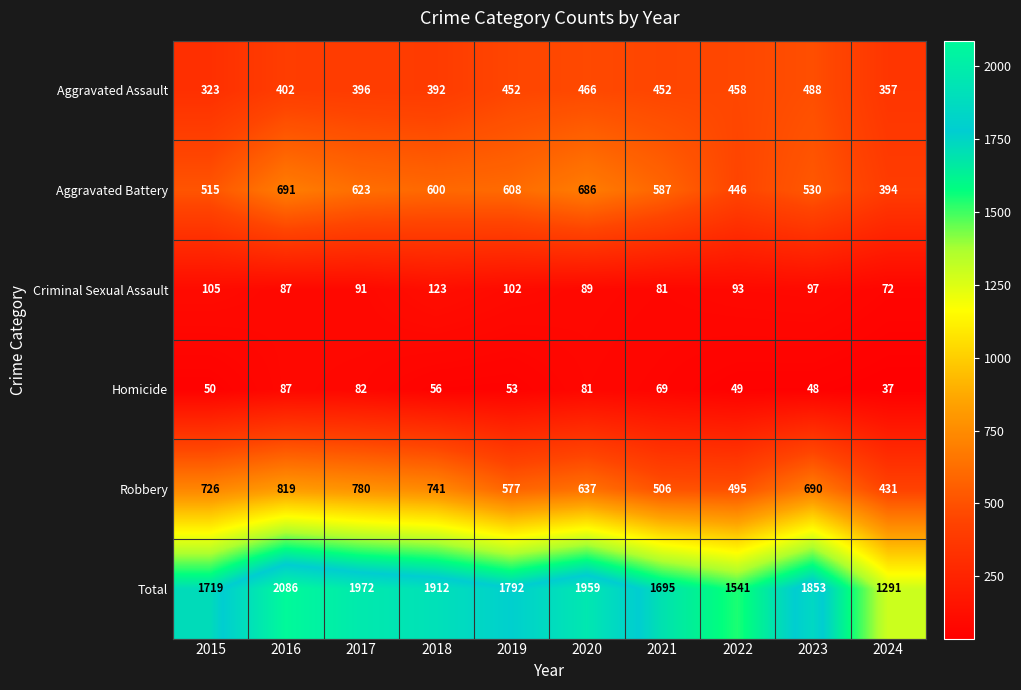

At how many categories does at least one series exceed 813?

10